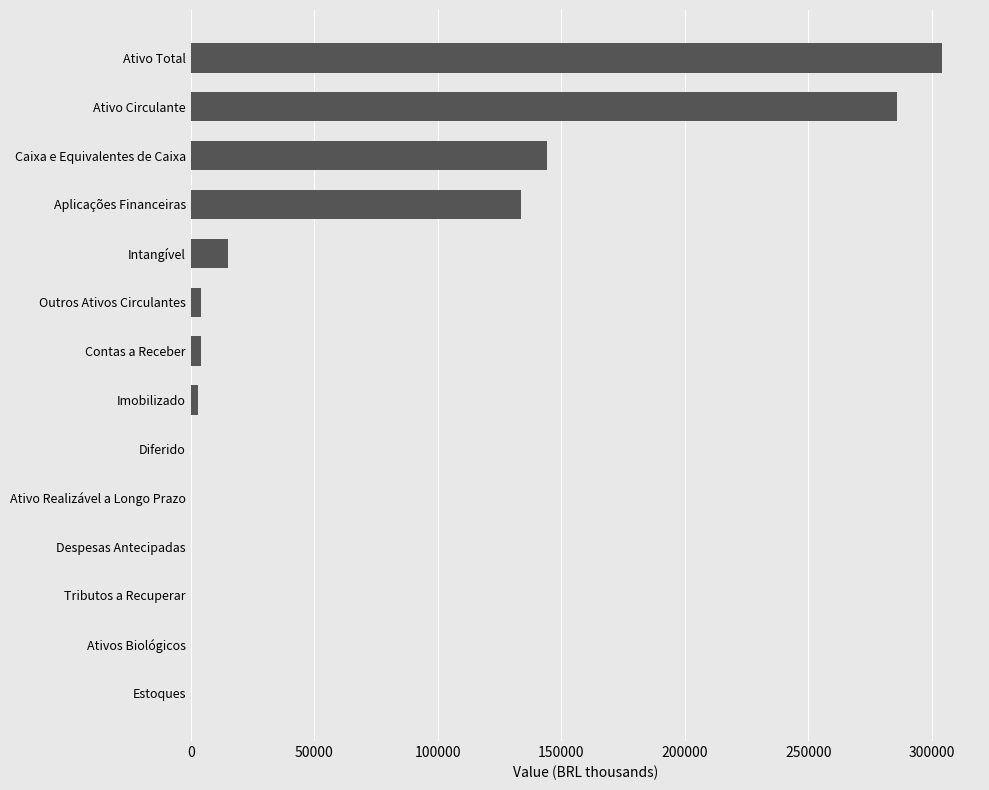

Is it true that the value at Tributos a Recuperar is 0.0?

True